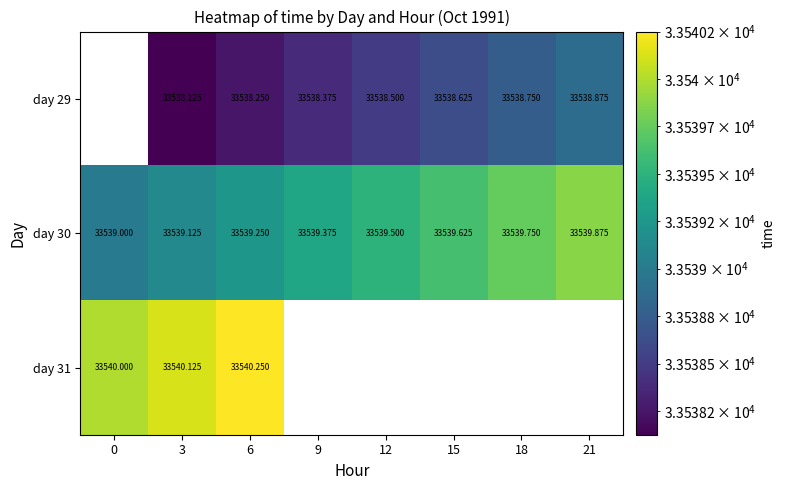

Is the value of day 30 at 9 greater than the value of day 29 at 12?

Yes